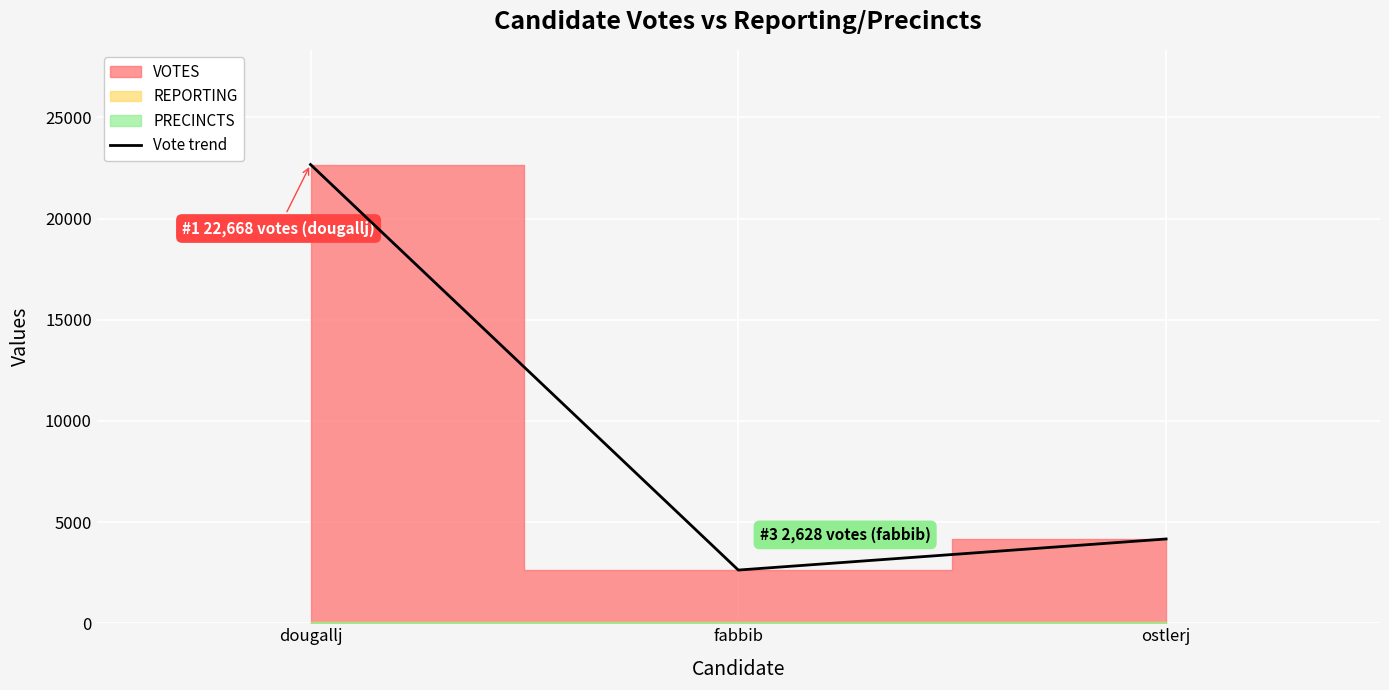

Where is Vote trend nearest to the value 12648?

ostlerj